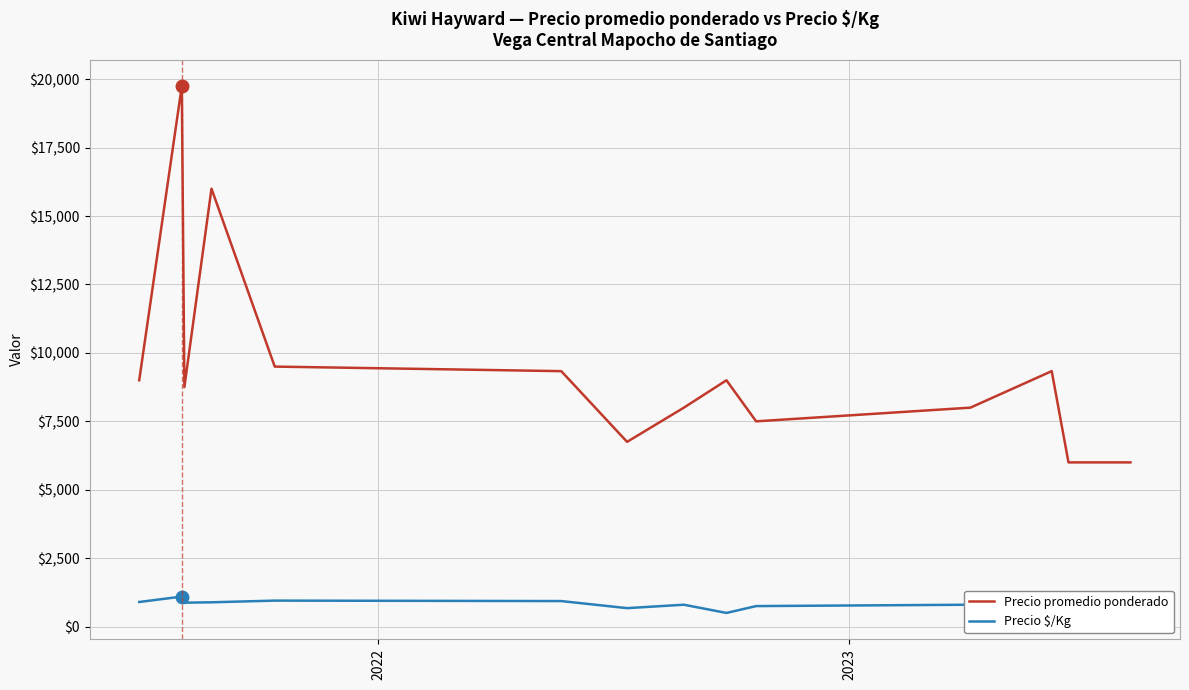

List the series in order of their overall mean, highest first.

Precio promedio ponderado, Precio $/Kg